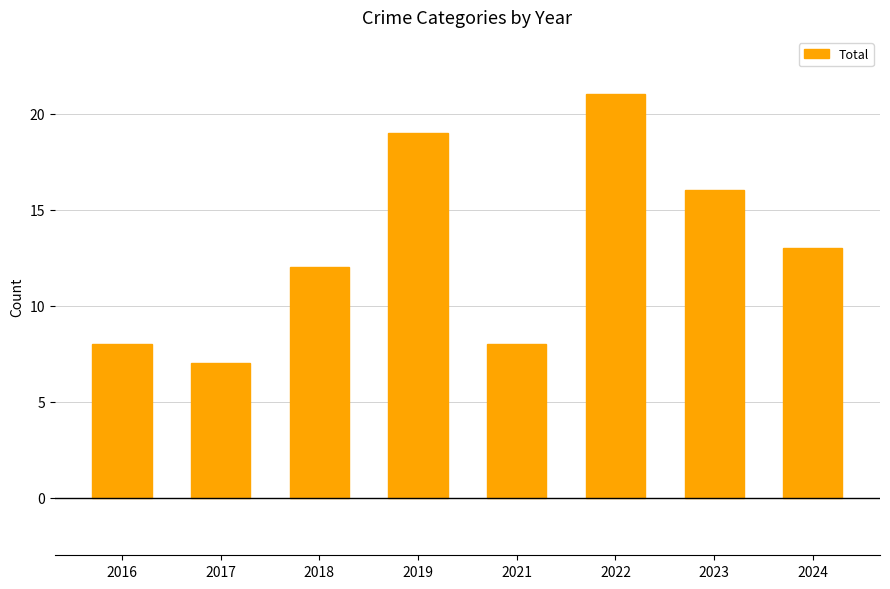

Reading left to right, extract all data points from this chart.

8	7	12	19	8	21	16	13